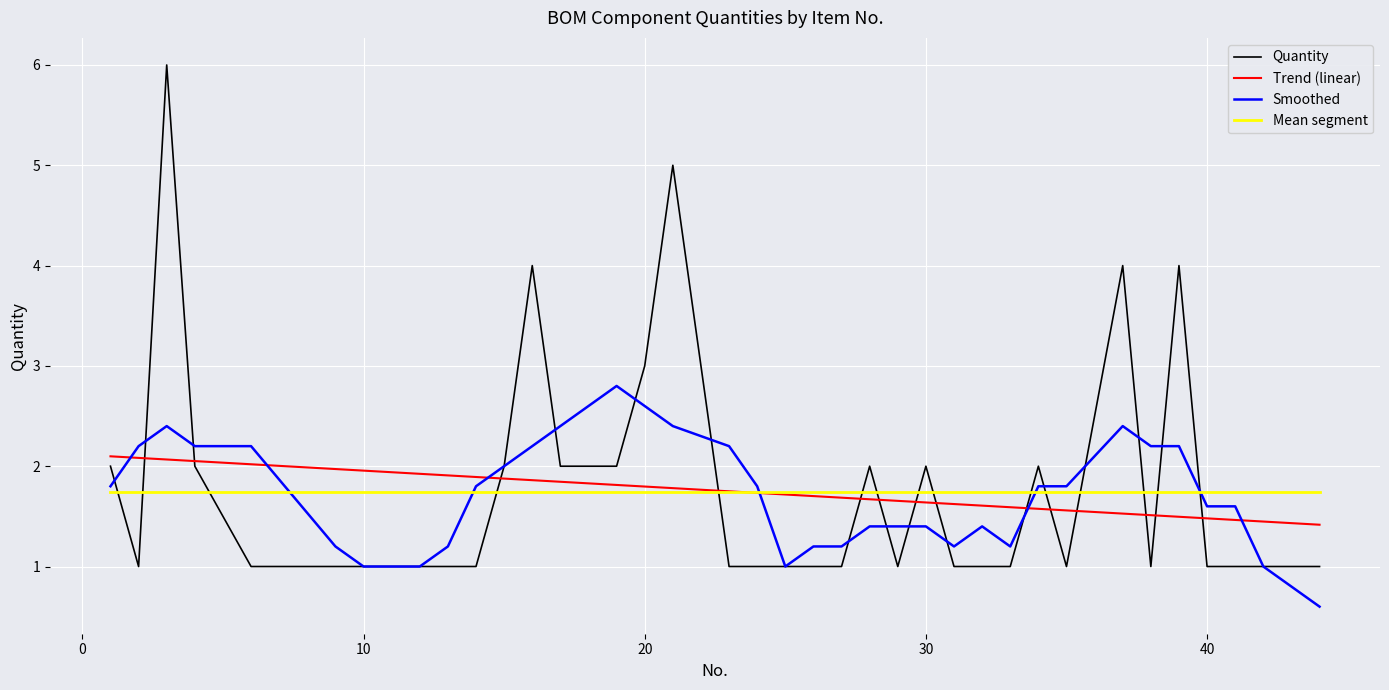

Approximately how many times larger is the value at 42 compared to 34?

0.5